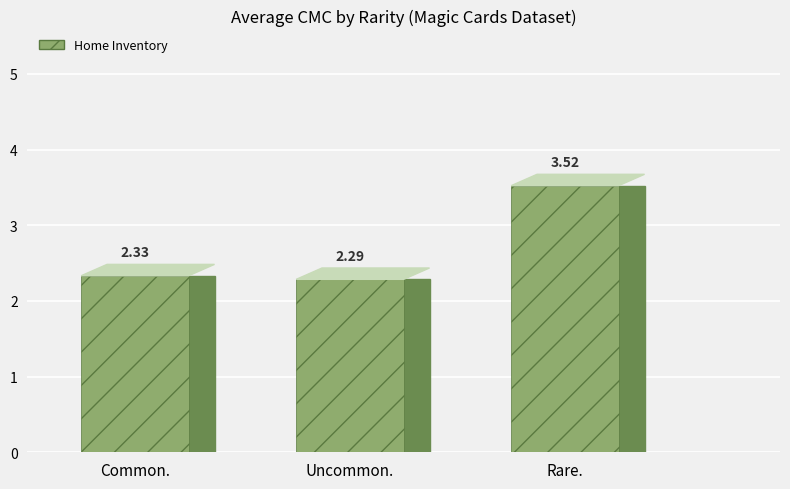

Is it true that the value at Rare. is 4.7?

False